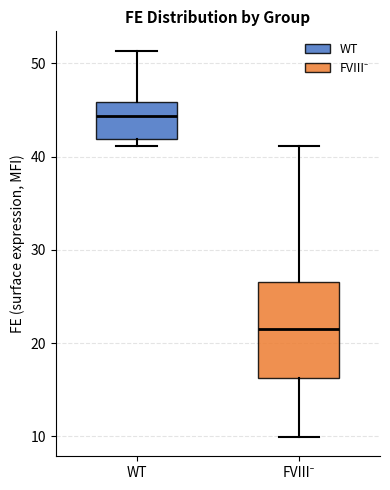

Which box has the highest median line?

WT